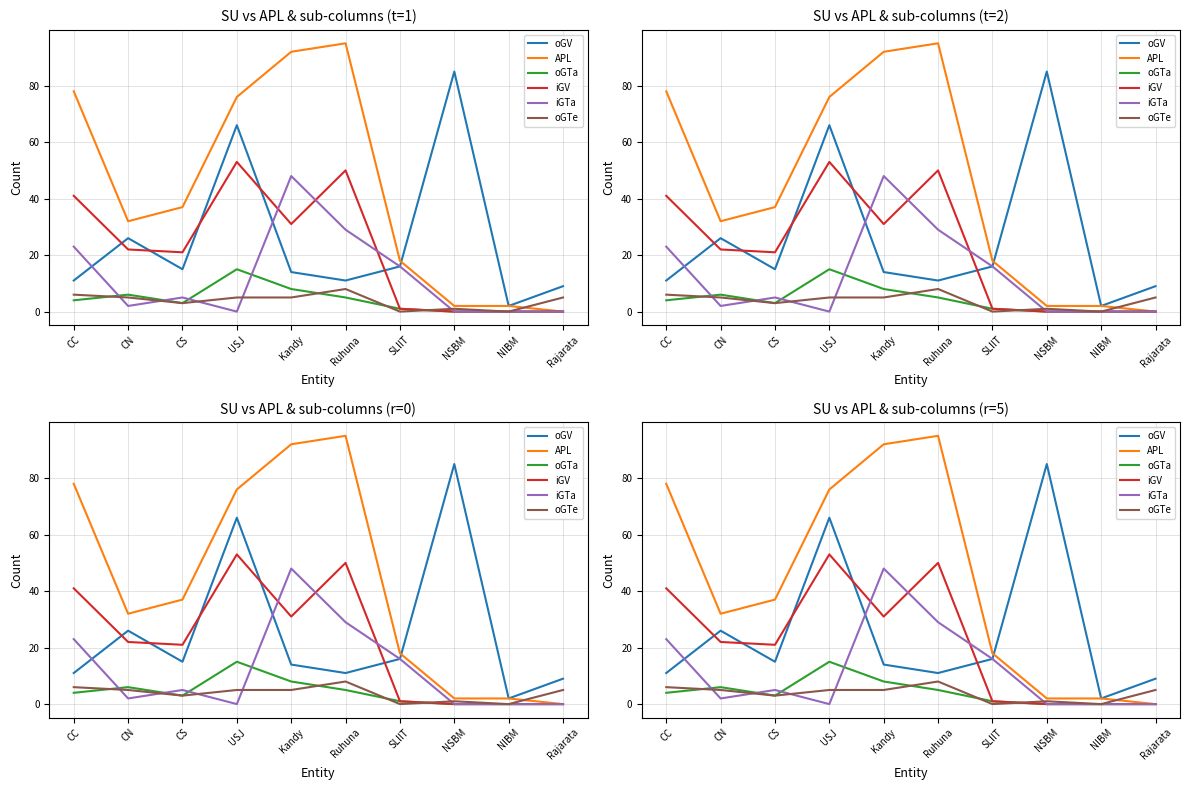

What is the maximum value for APL?

95